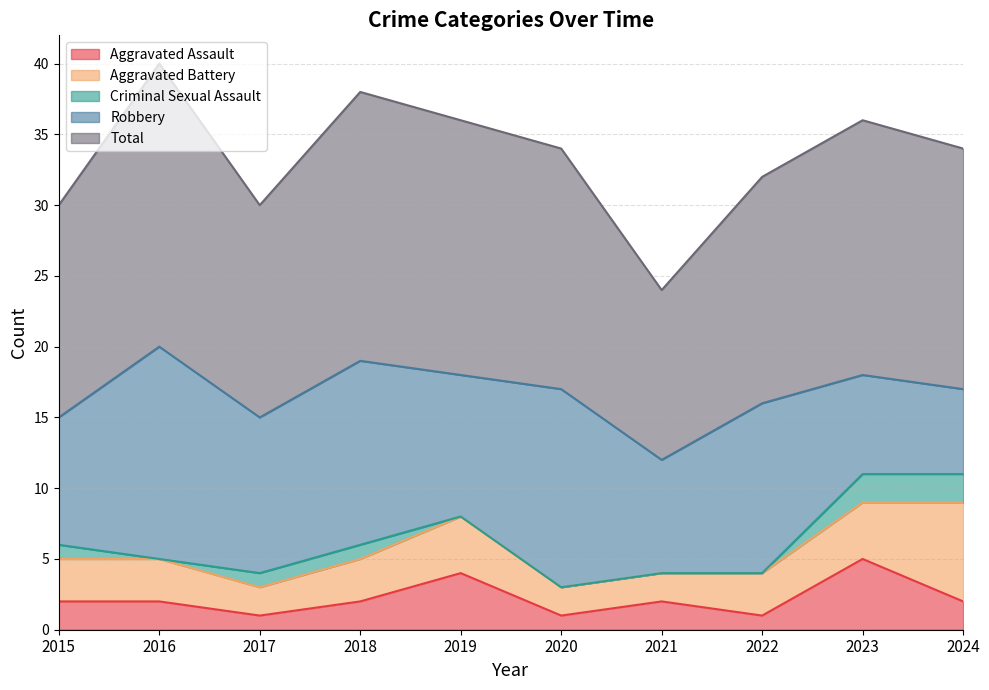

The value of Total at 2017 is 15. True or false?

True